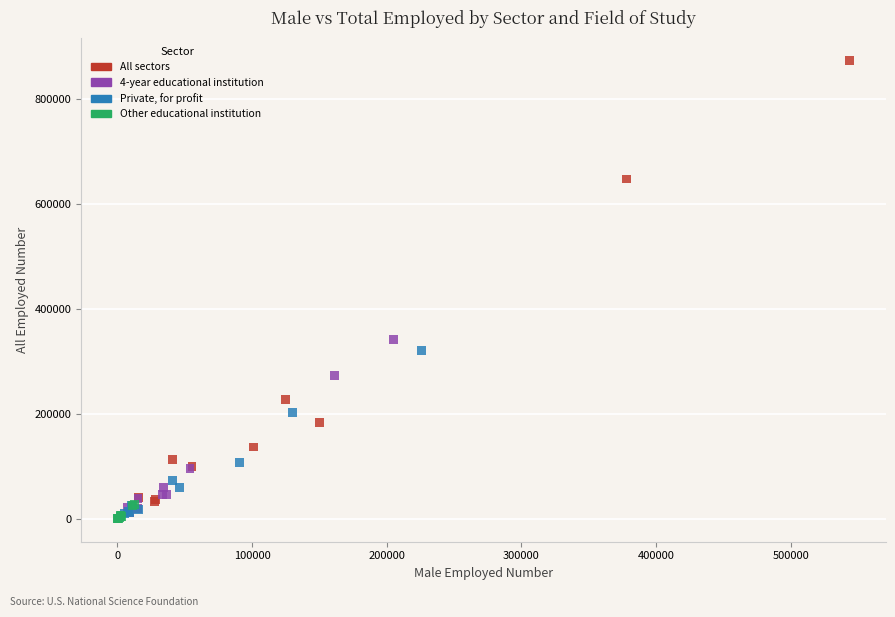

Which series reaches the maximum Y coordinate?

All sectors